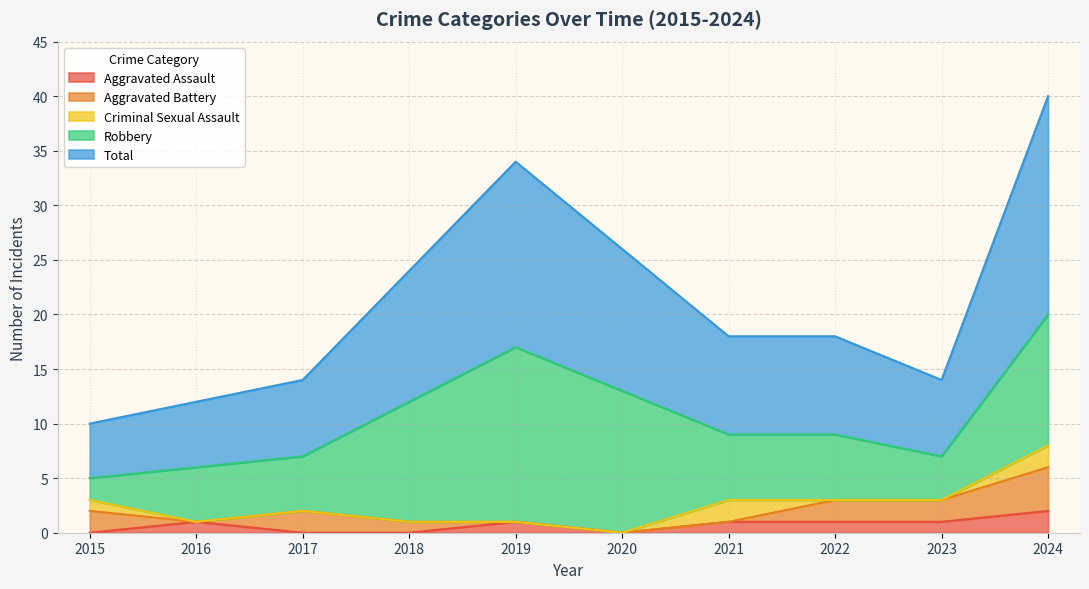

Reading left to right, what are all the values shown in this chart?

Aggravated Assault: 0	1	0	0	1	0	1	1	1	2
Aggravated Battery: 2	0	2	1	0	0	0	2	2	4
Criminal Sexual Assault: 1	0	0	0	0	0	2	0	0	2
Robbery: 2	5	5	11	16	13	6	6	4	12
Total: 5	6	7	12	17	13	9	9	7	20